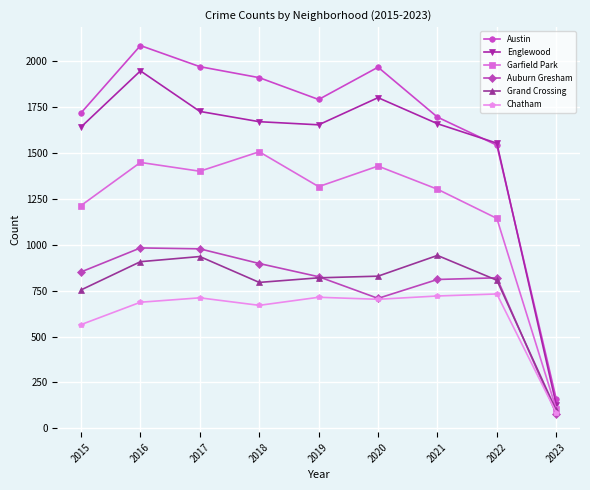

What is the greatest value displayed?

2086